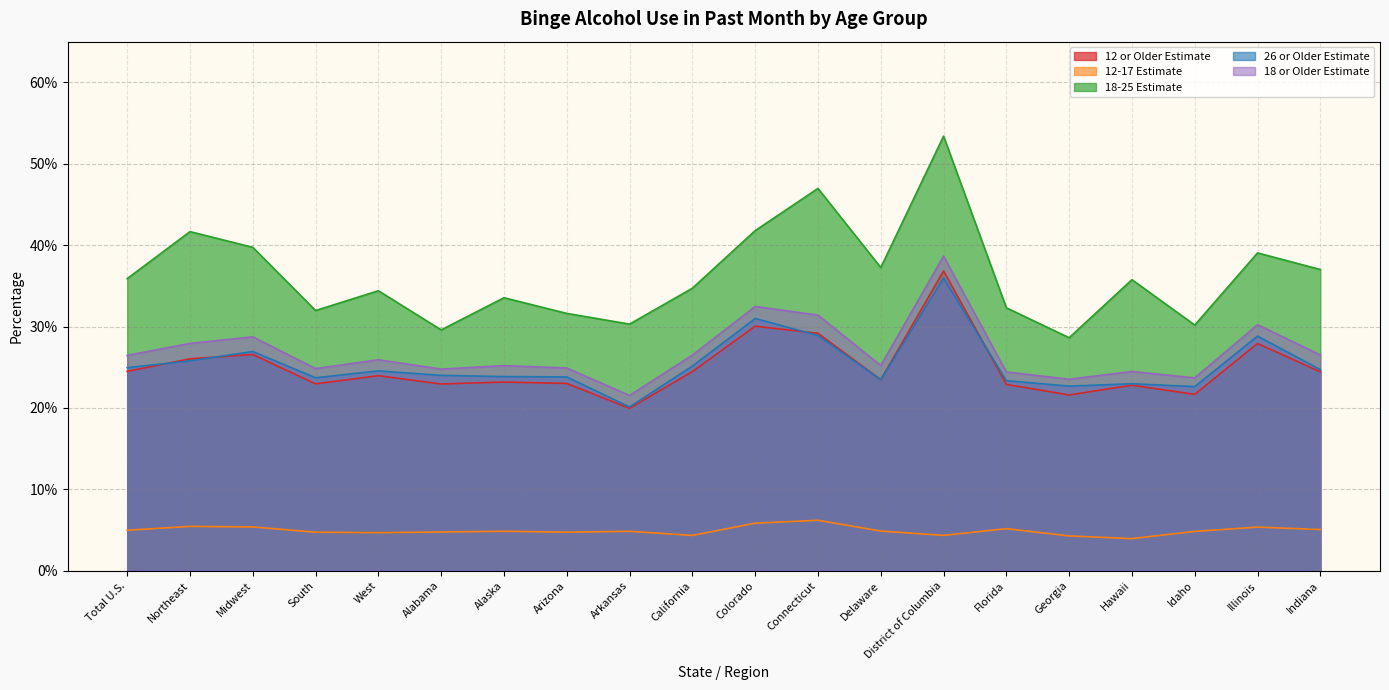

How many lines are shown in the chart?

5